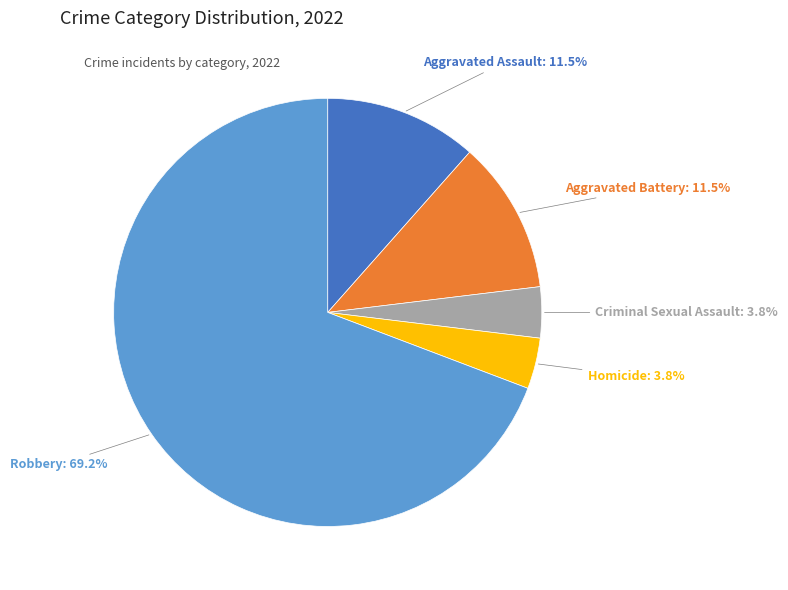

Between Aggravated Battery and Homicide, which is larger?

Aggravated Battery